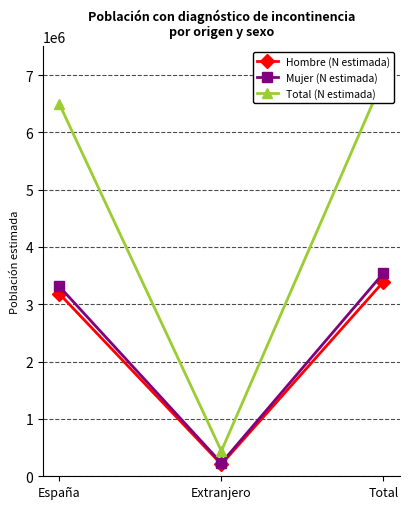

List the series in order of their peak value, lowest first.

Hombre (N estimada), Mujer (N estimada), Total (N estimada)